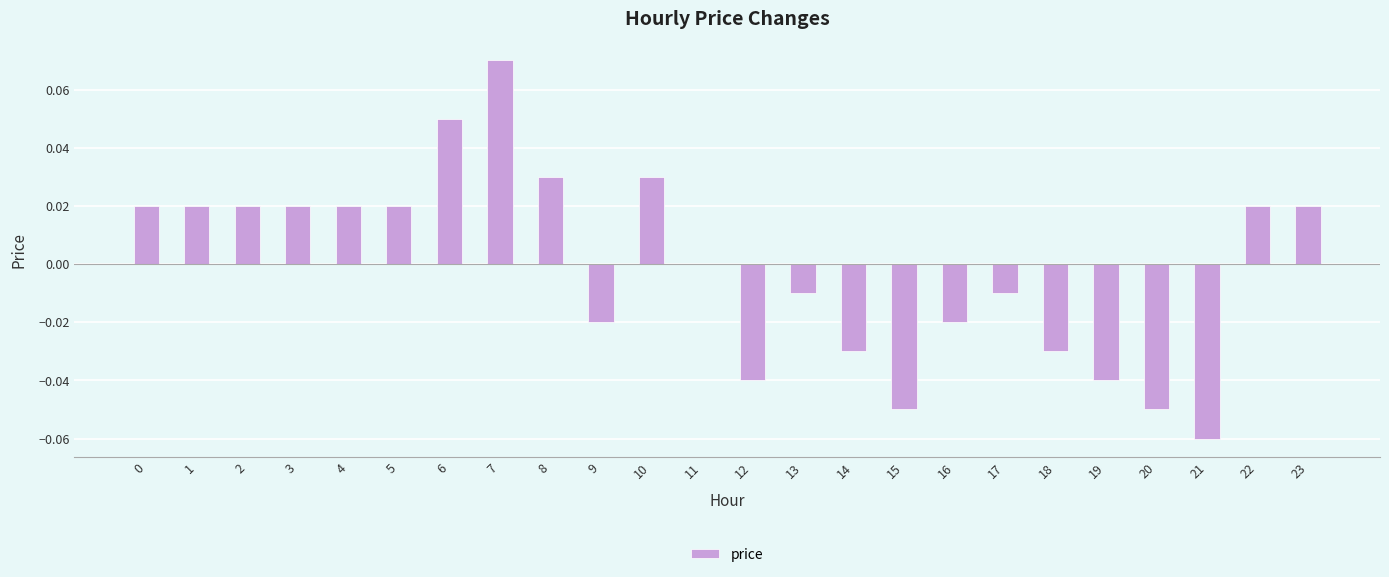

Where is the data nearest to the value 0?

11